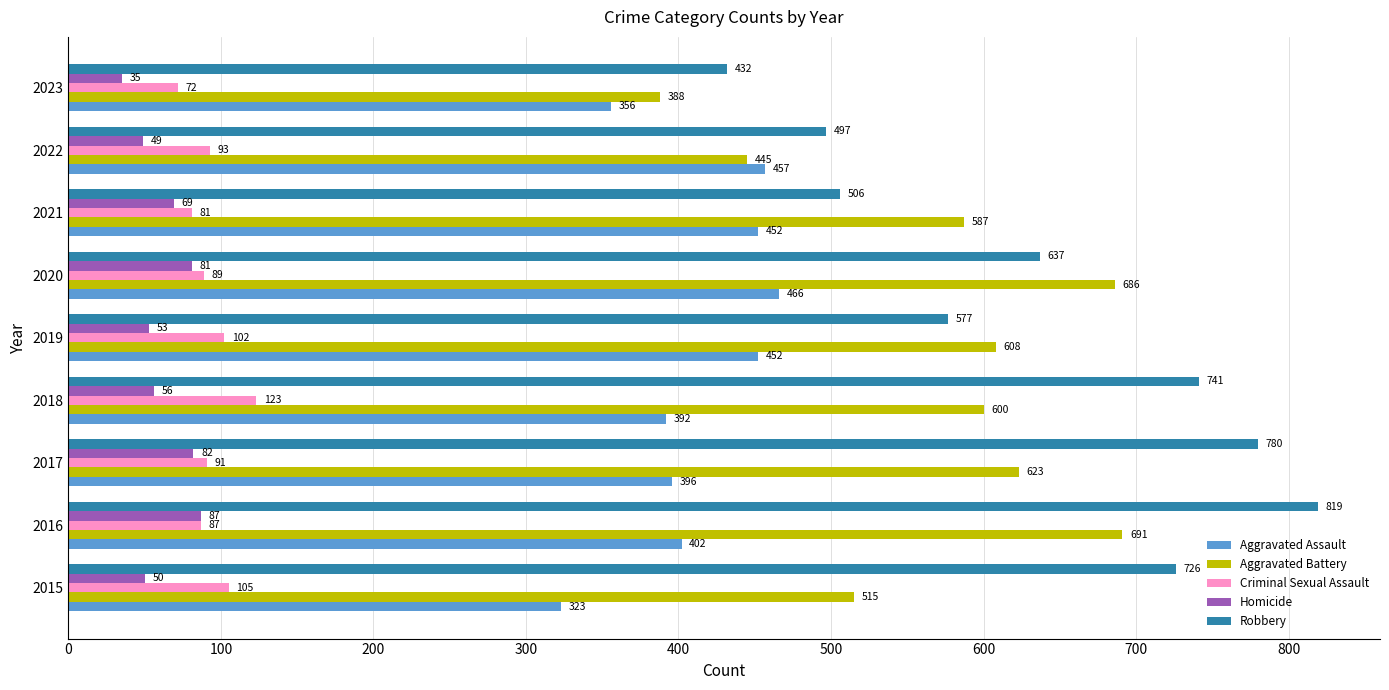

How many data points does each series have?

9